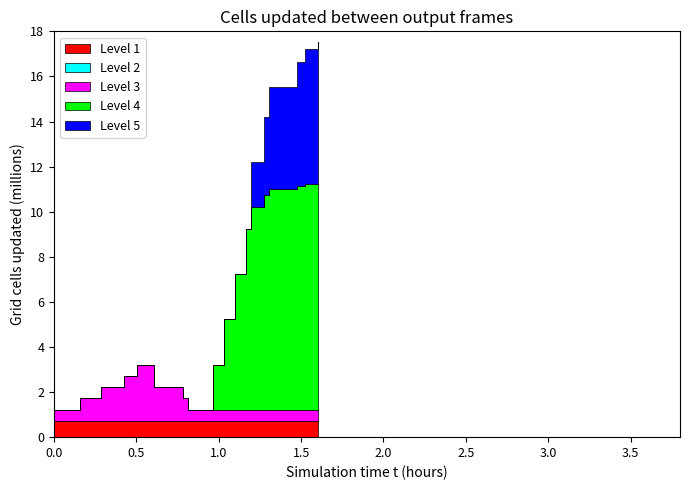

How many lines are shown in the chart?

5